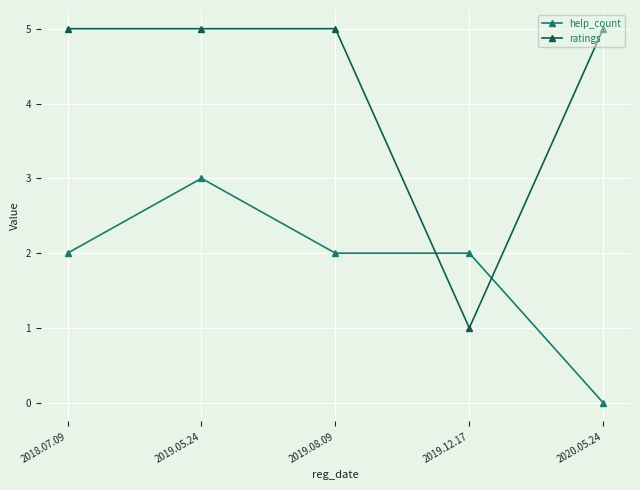

How many help_count values are between 2 and 3?

4